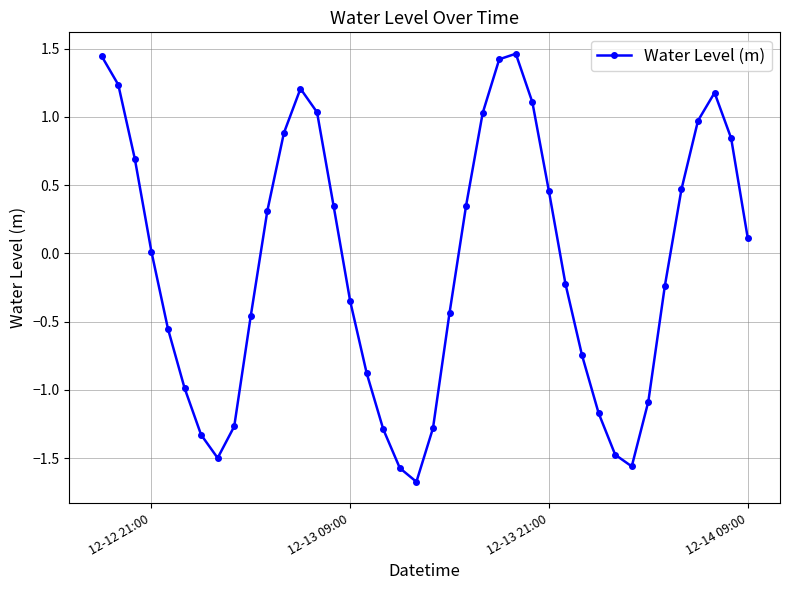

How many interior local peaks (higher than both neighbors) does the data have?

3